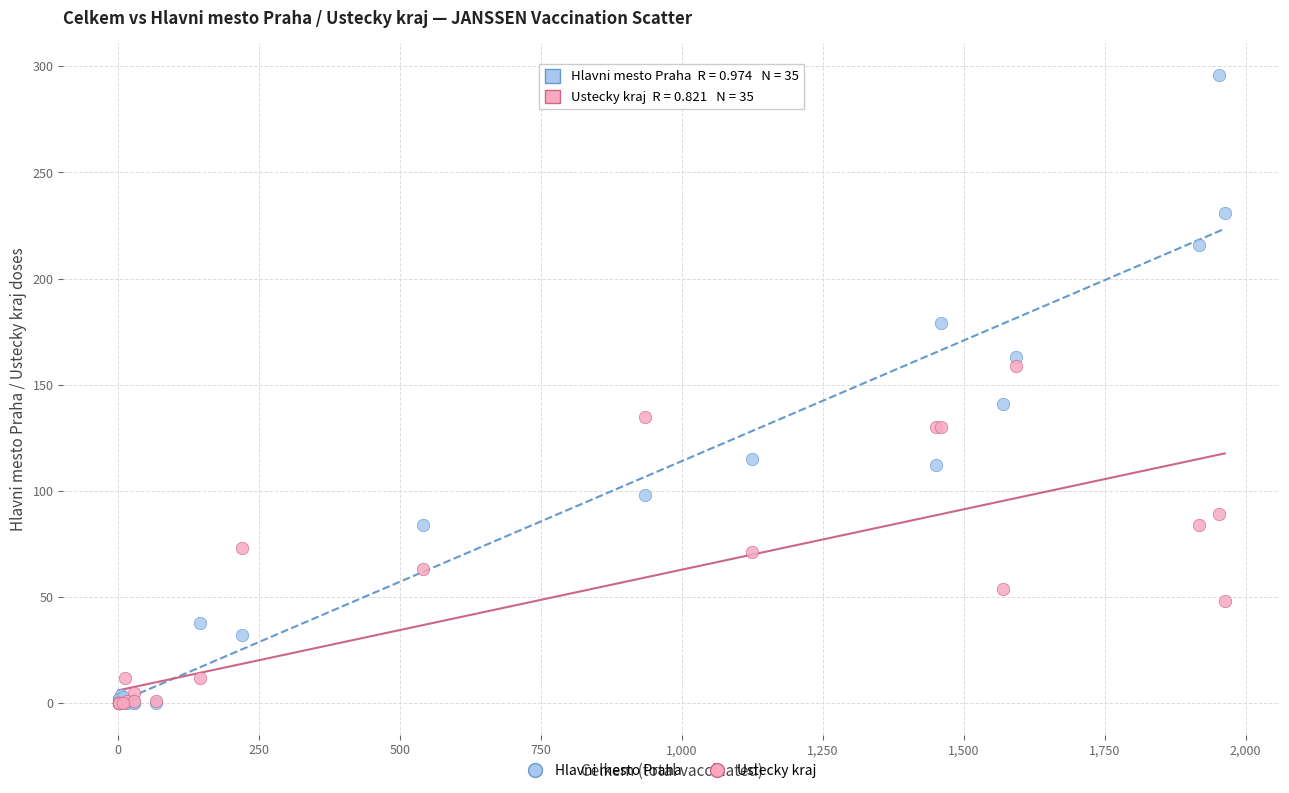

What are all the series names shown in the legend?

Hlavni mesto Praha, Ustecky kraj